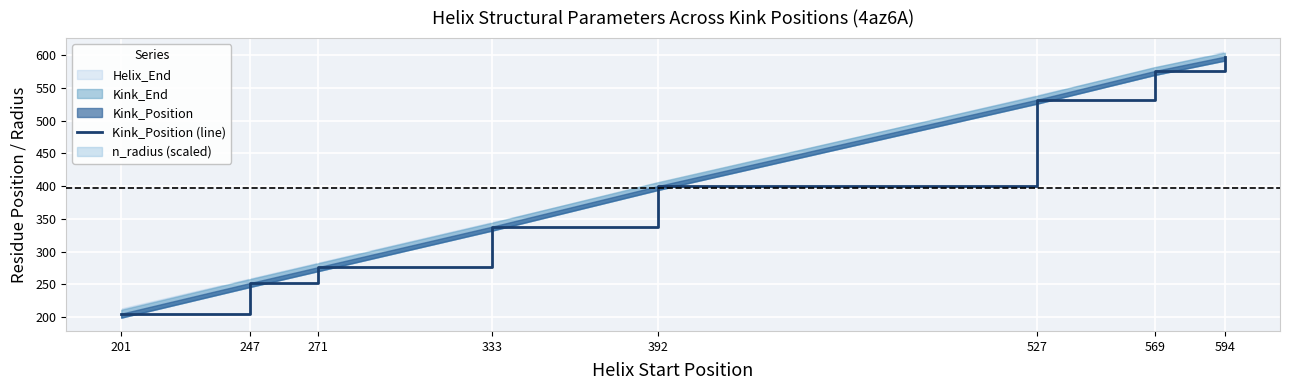

List the labels in order of value, largest first.

594, 569, 527, 392, 333, 271, 247, 201